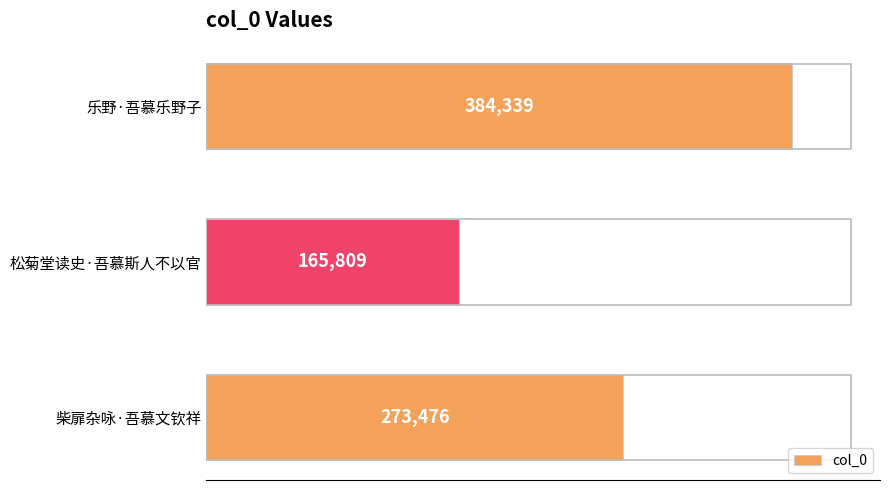

Which label corresponds to the smallest value in the chart?

松菊堂读史·吾慕斯人不以官